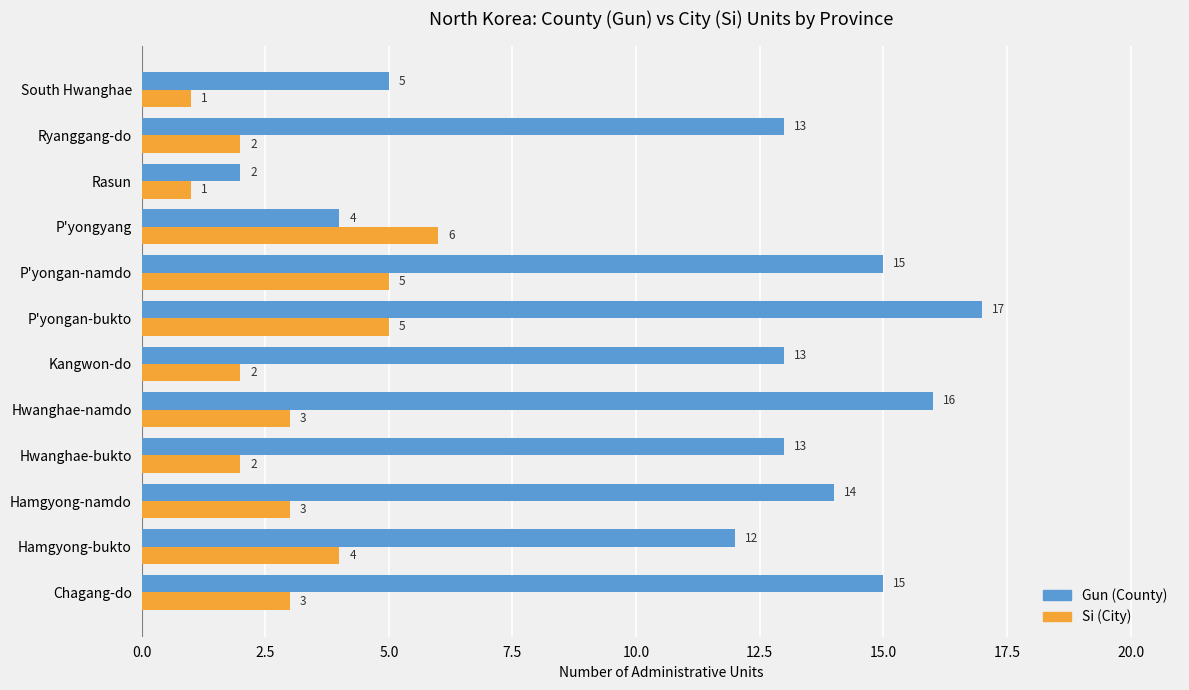

List the series in order of their peak value, highest first.

Gun (County), Si (City)